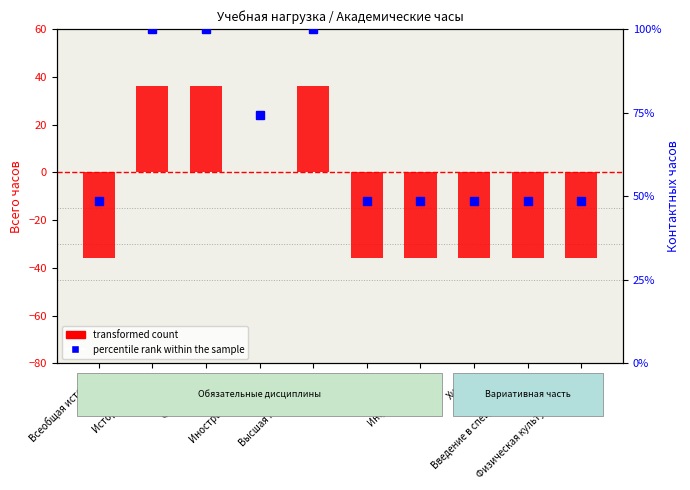

At Введение в специальность, list the series in order from smallest to largest.

transformed count, percentile rank within the sample